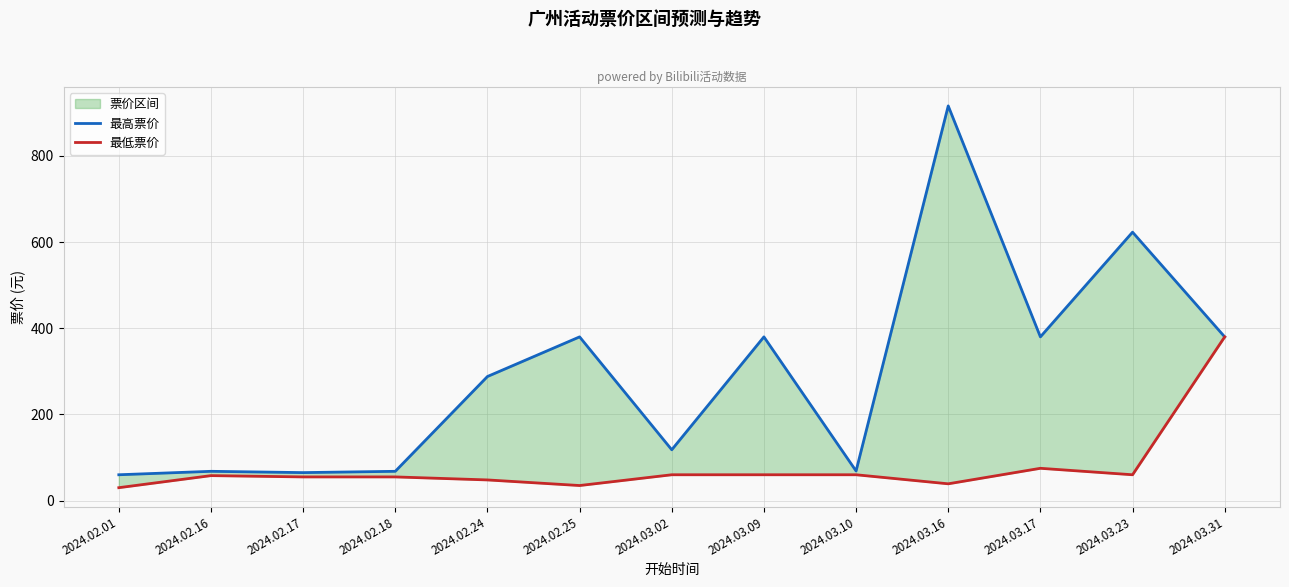

Reading right to left, extract all data points from this chart.

最高票价: 380.0	623.0	380.0	916.0	68.8	380.0	118.0	380.0	288.0	68.0	65.0	68.0	60.0
最低票价: 380.0	60.0	75.0	39.0	60.0	60.0	60.0	35.0	48.0	55.0	55.0	58.0	30.0